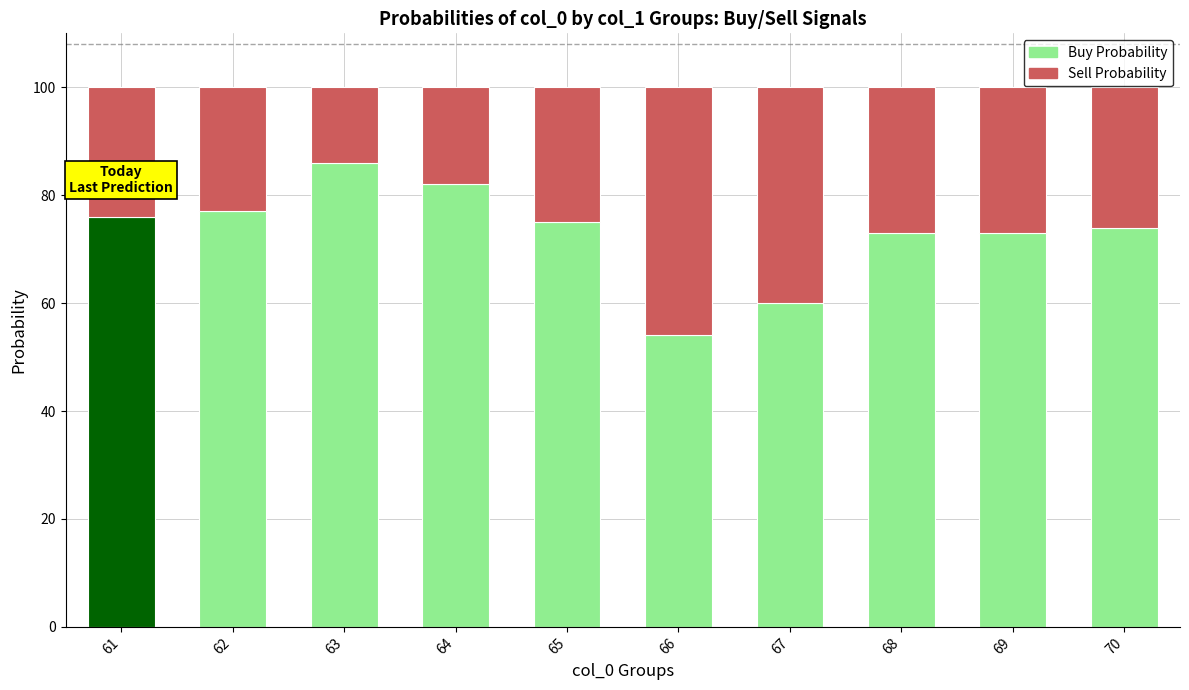

The Buy Probability series shows 86 at 63. True or false?

True